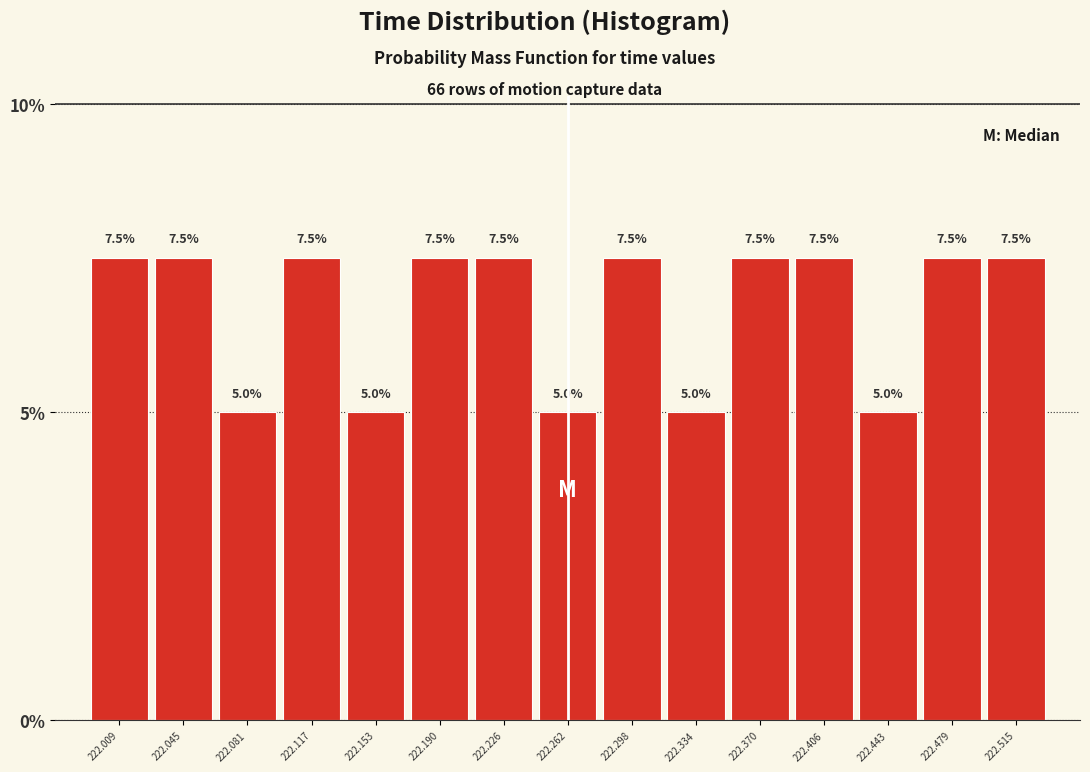

What is the height of the bar covering 222.100 to 222.135 on the x-axis? The bar edges are not printed on the chart, so give them approximately, as read against the axis.

7.5